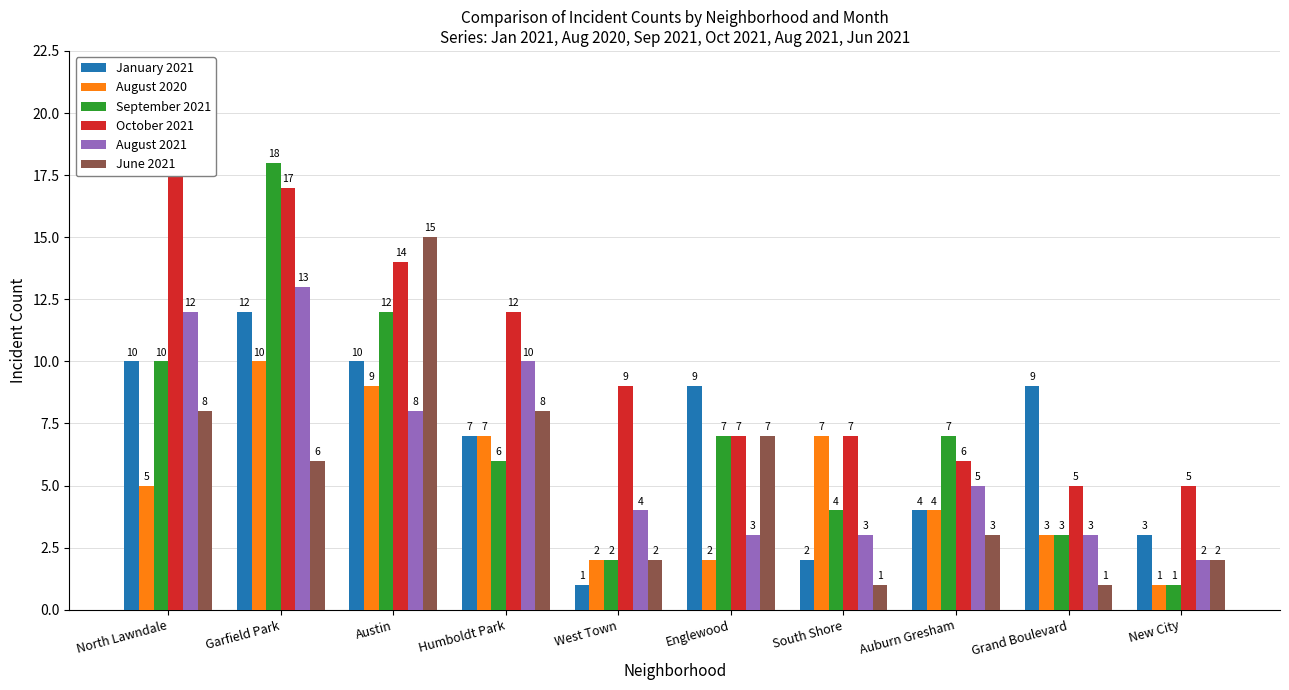

How many data points in January 2021 are above 9?

3